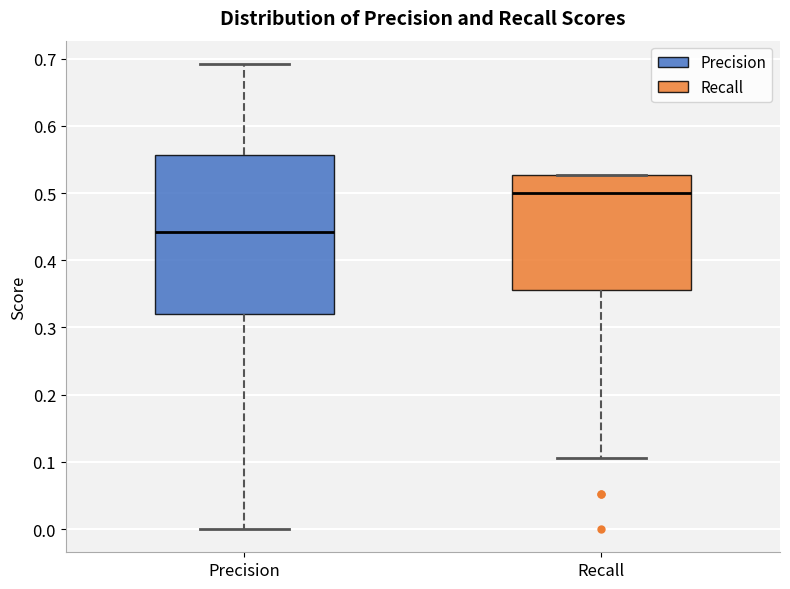

Reading left to right, transcribe this box plot: for each box, give where its median line is, the range the box spans, and where its two whiskers end, as read against the y-axis. The values are not printed on the chart, so give them approximately, as read against the axis.

Precision: median 0.44, box 0.32 to 0.56, whiskers 0.00 to 0.69
Recall: median 0.50, box 0.36 to 0.53, whiskers 0.11 to 0.53